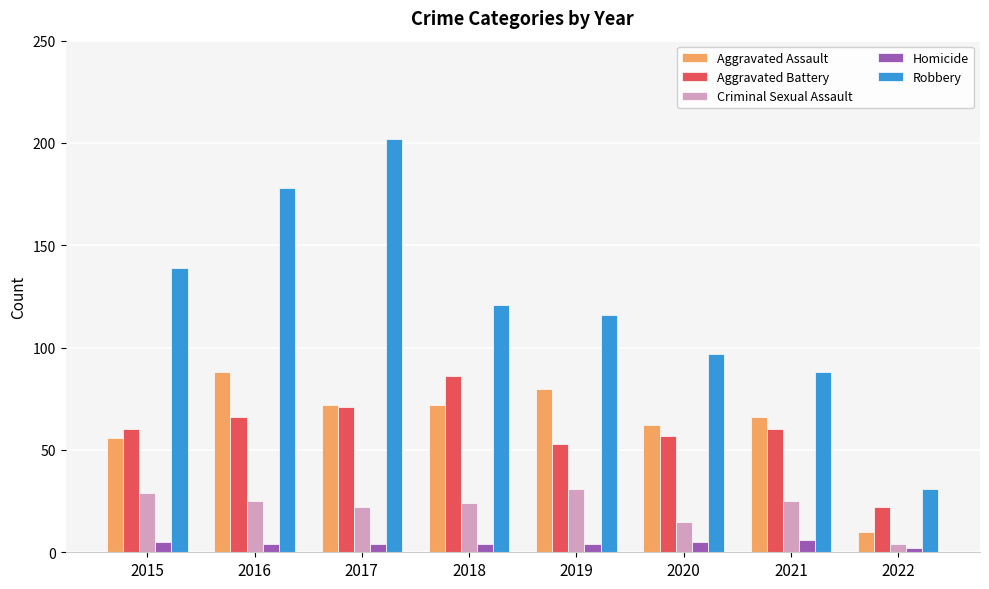

What is the average value of the Robbery series?

122